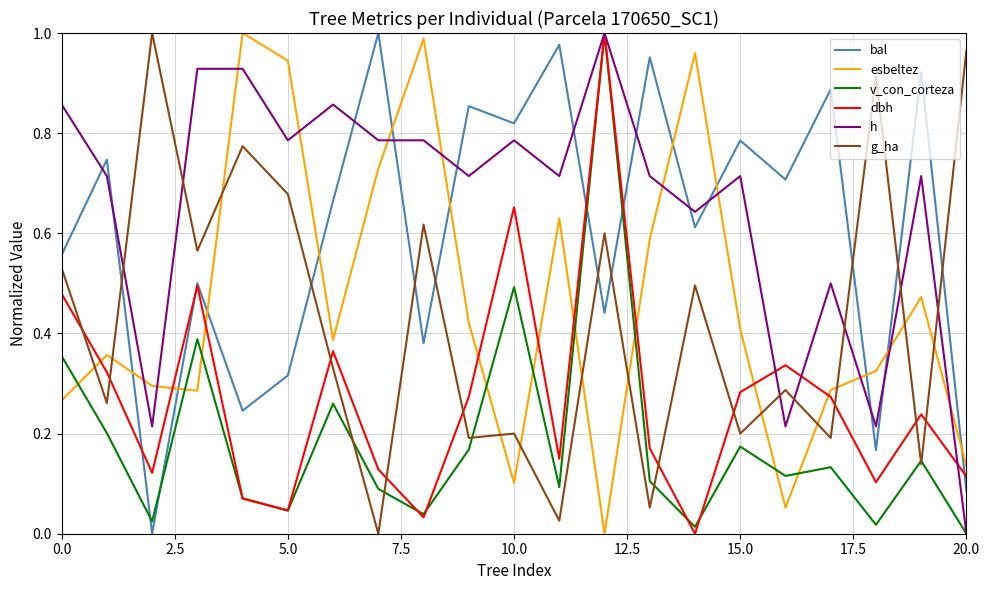

Which series has the largest total across all categories?

h